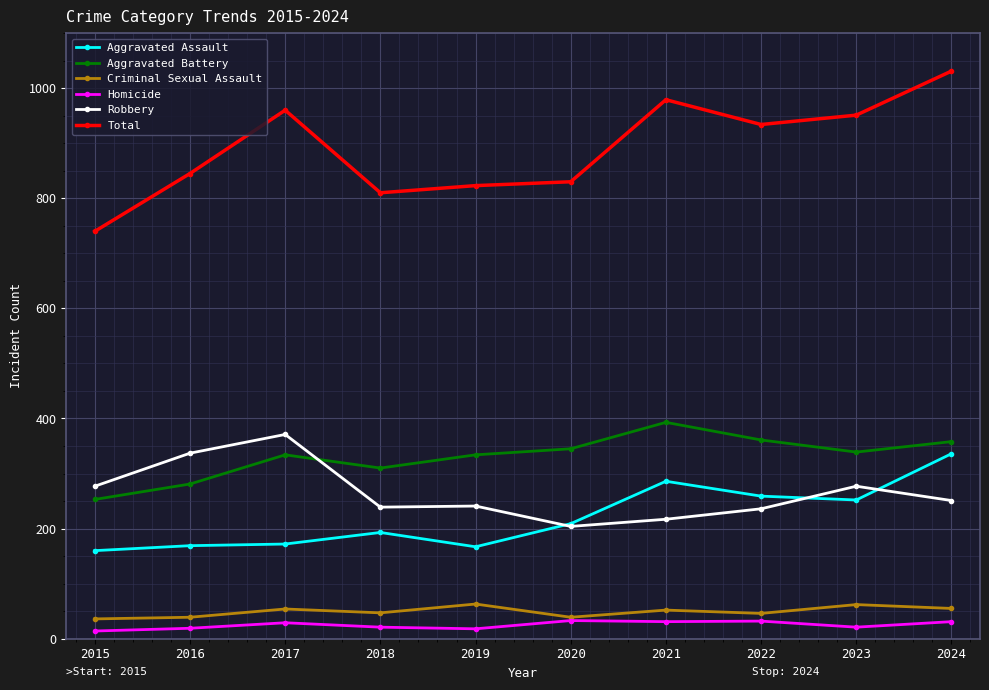

What is the value of the Criminal Sexual Assault point at the 5th from the left?

63